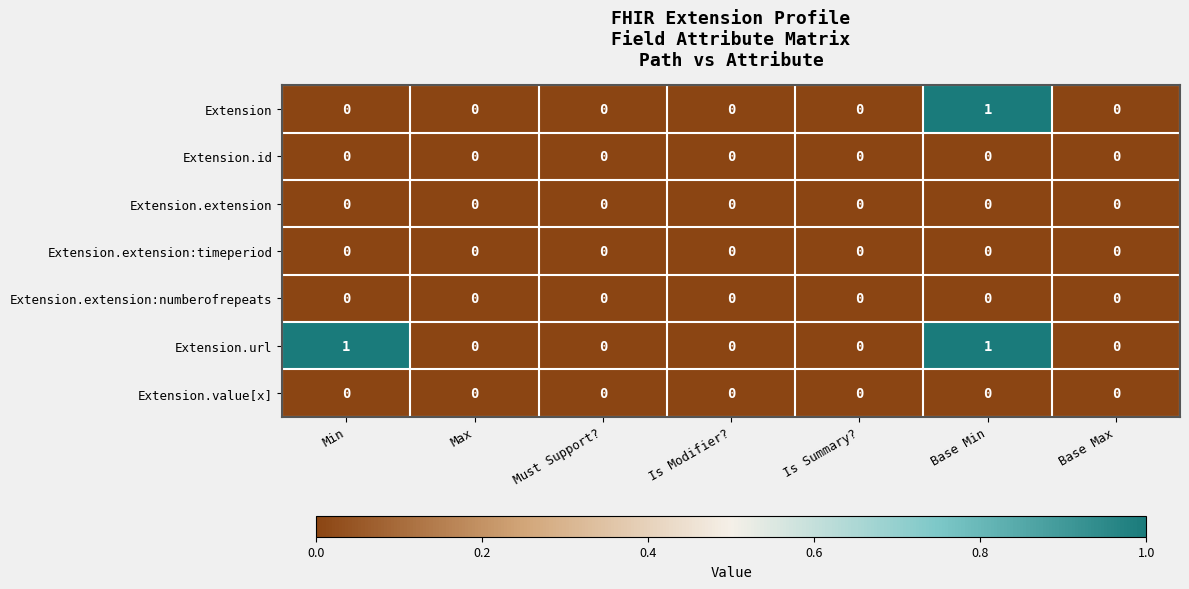

The Extension.url series shows -1 at Max. True or false?

False